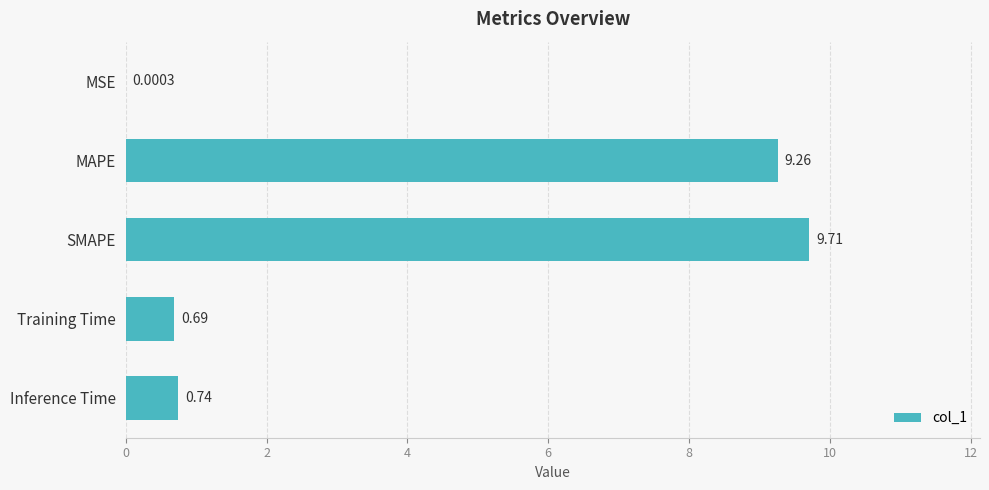

Which category has the highest value across all series?

SMAPE